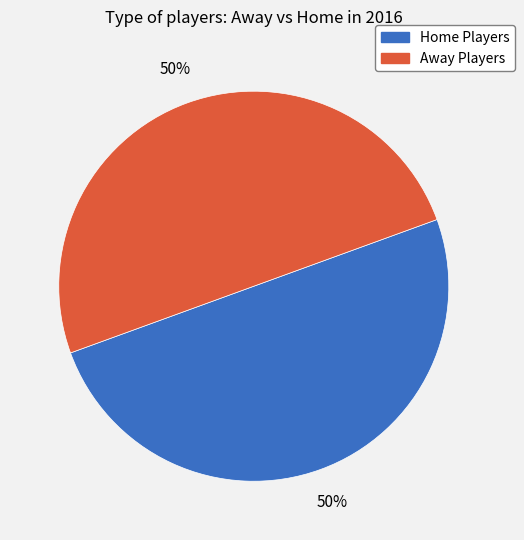

How many segments does this pie chart have?

2